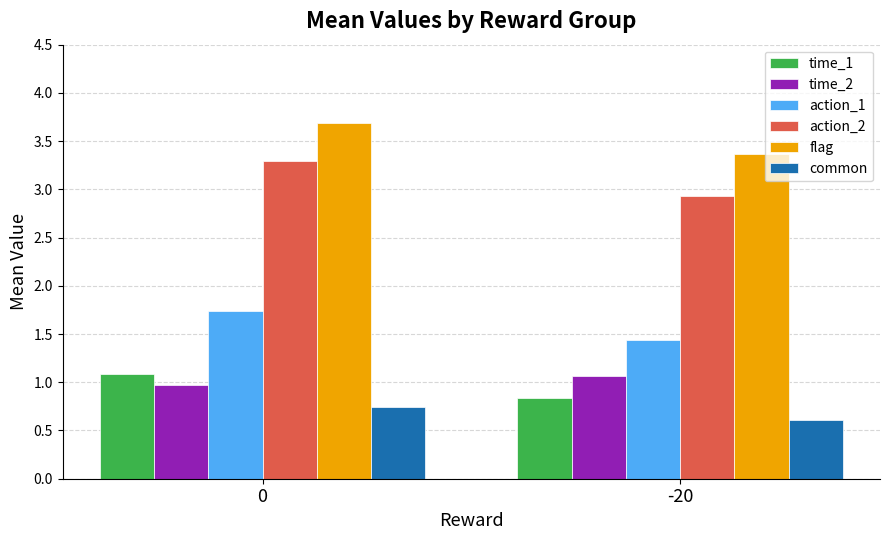

Which series has the largest range (max minus min)?

action_2